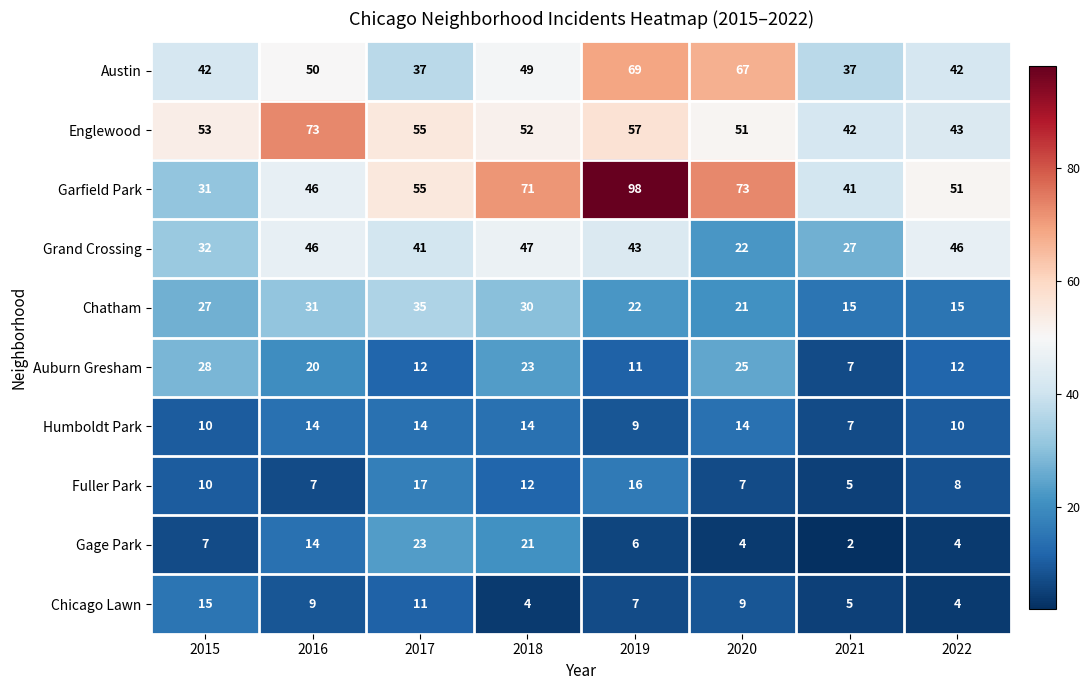

How many values in the Auburn Gresham series are below 20?

4